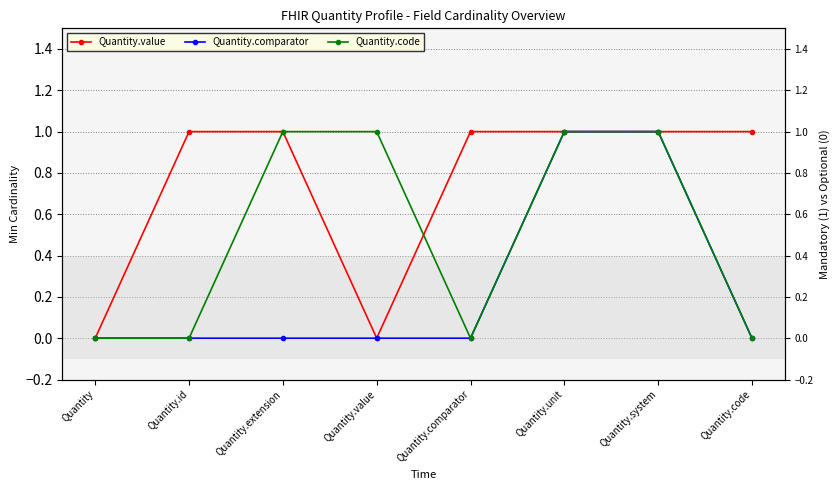

Is it true that Quantity.code equals 0 at Quantity?

True